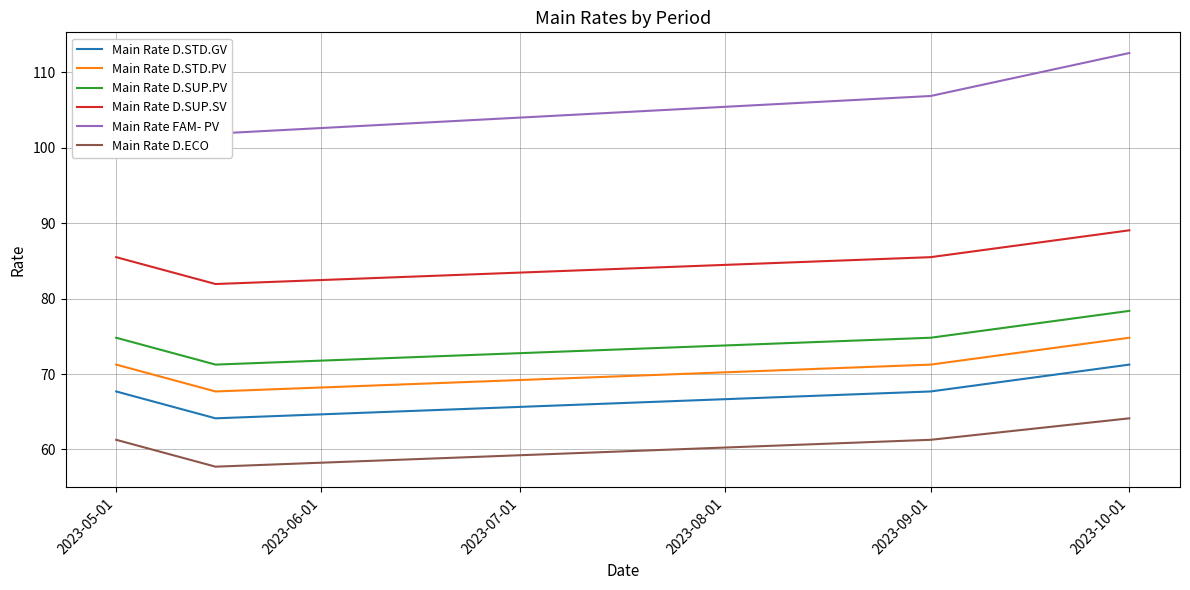

What is the average value of the Main Rate FAM- PV series?

107.1